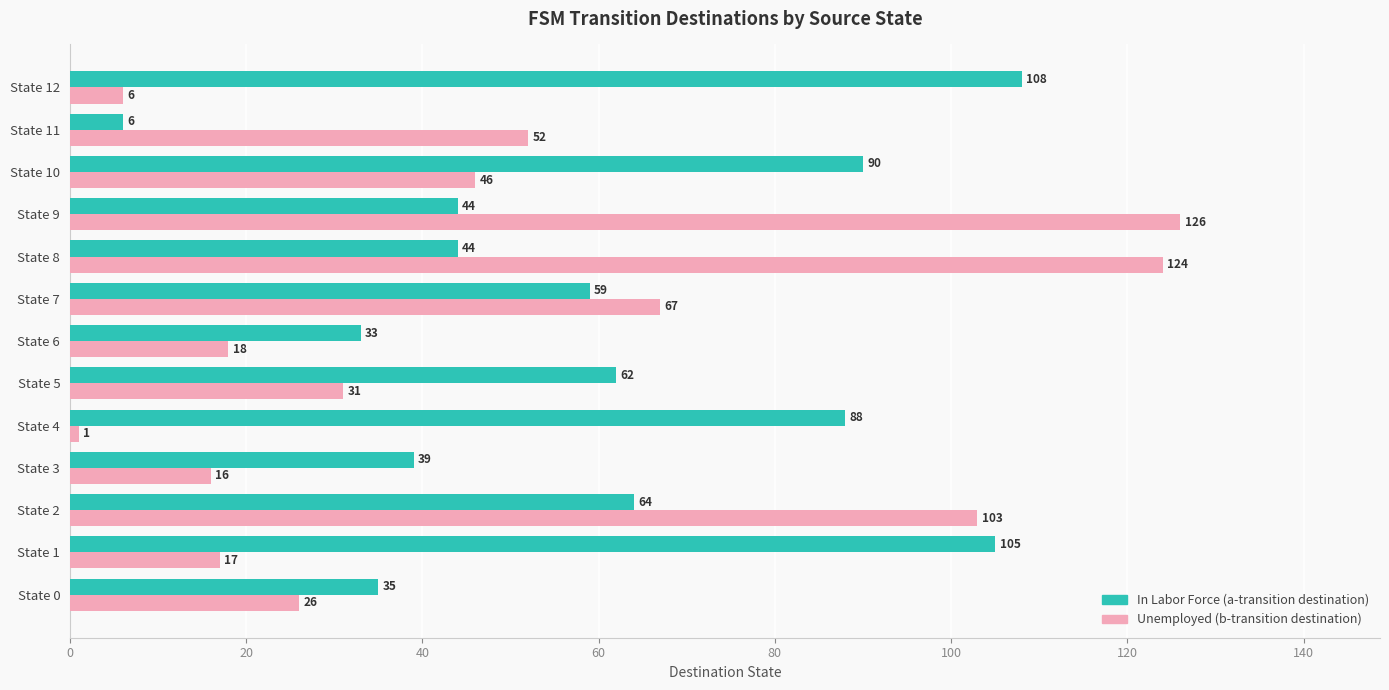

At which category does the chart reach its minimum across all series?

State 4